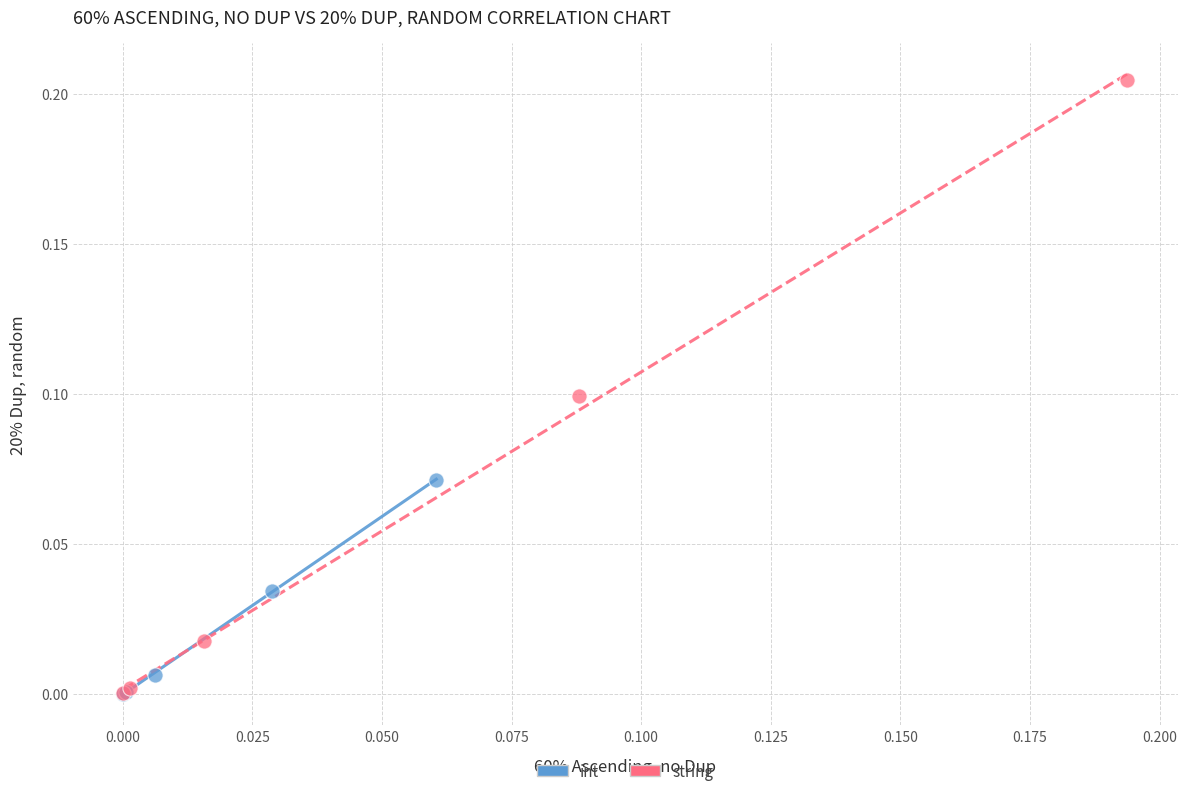

Which series has the widest spread of Y values?

string